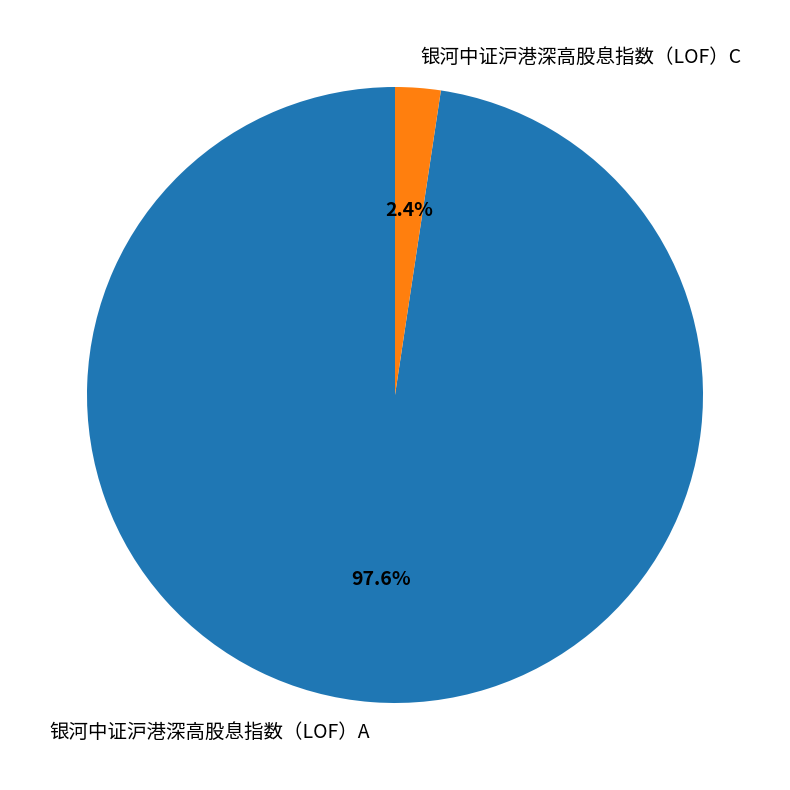

Which slice is the largest?

银河中证沪港深高股息指数（LOF）A